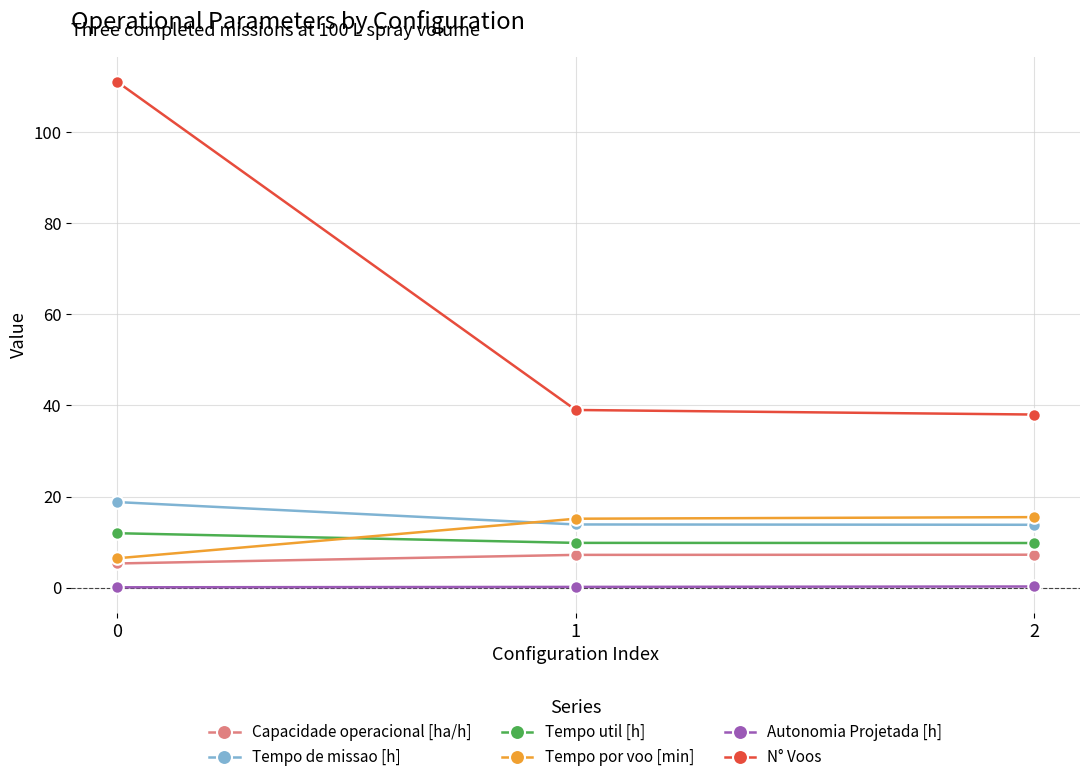

What is the value of the Tempo util [h] point at the 2nd from the left?

9.8